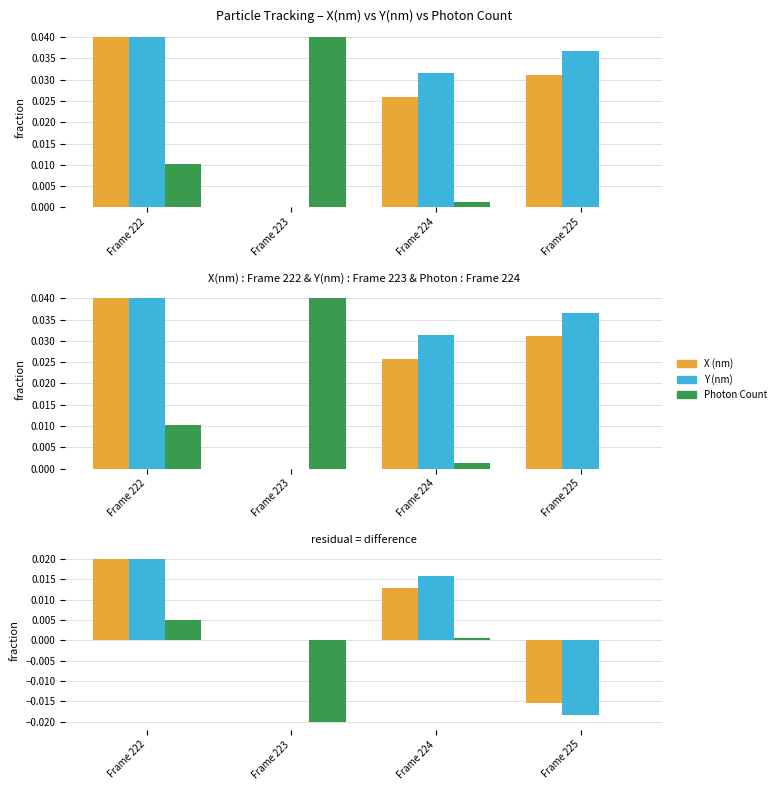

What are all the series names shown in the legend?

X (nm), Y (nm), Photon Count